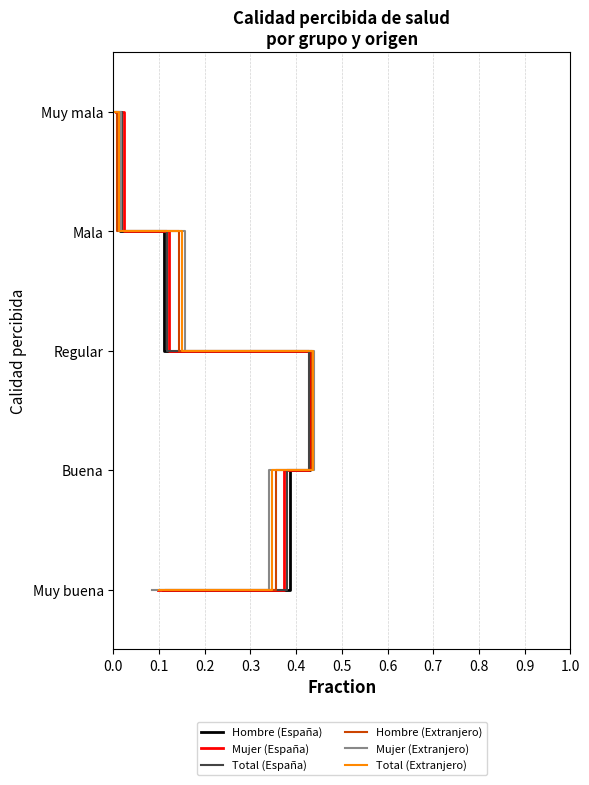

True or false: Total (España) has more than 2 interior local peaks.

False